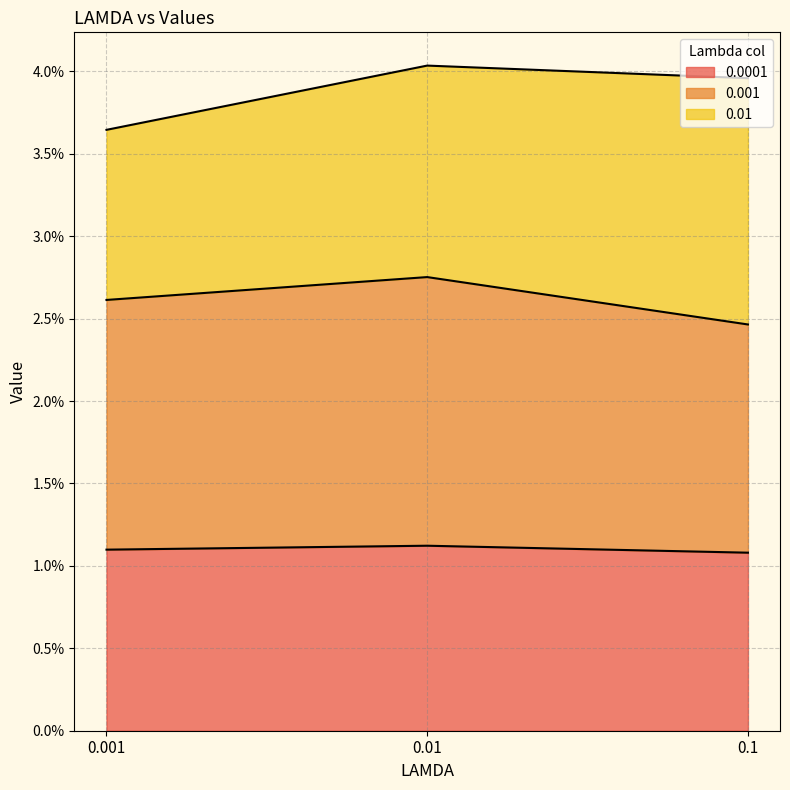

The 0.001 series shows 0.0 at 0.01. True or false?

False